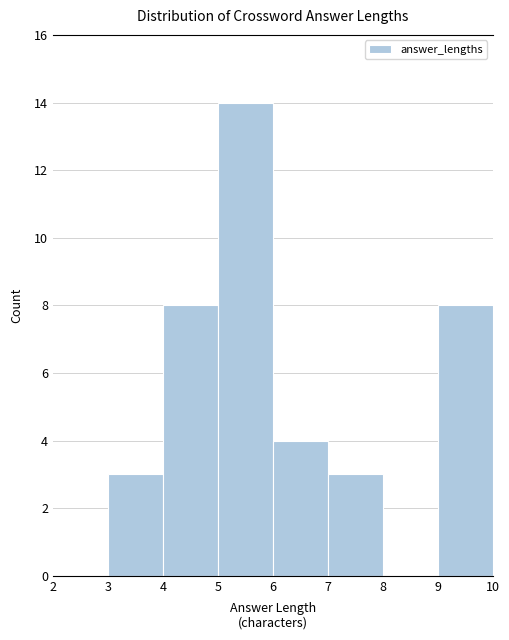

Reading left to right, list every bar in this chart as the range it spans on the x-axis followed by its height. The values are not printed on the chart, so give them approximately, as read against the axis.

2 to 3: 0
3 to 4: 3
4 to 5: 8
5 to 6: 14
6 to 7: 4
7 to 8: 3
8 to 9: 0
9 to 10: 8